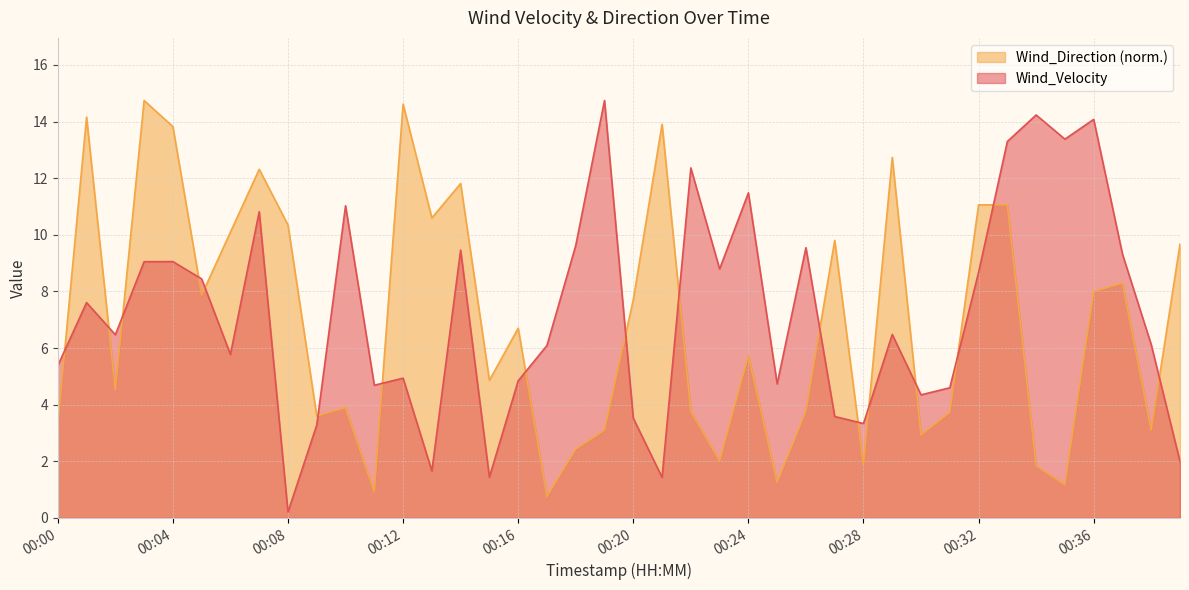

What is the sum of all Wind_Velocity values?

289.9